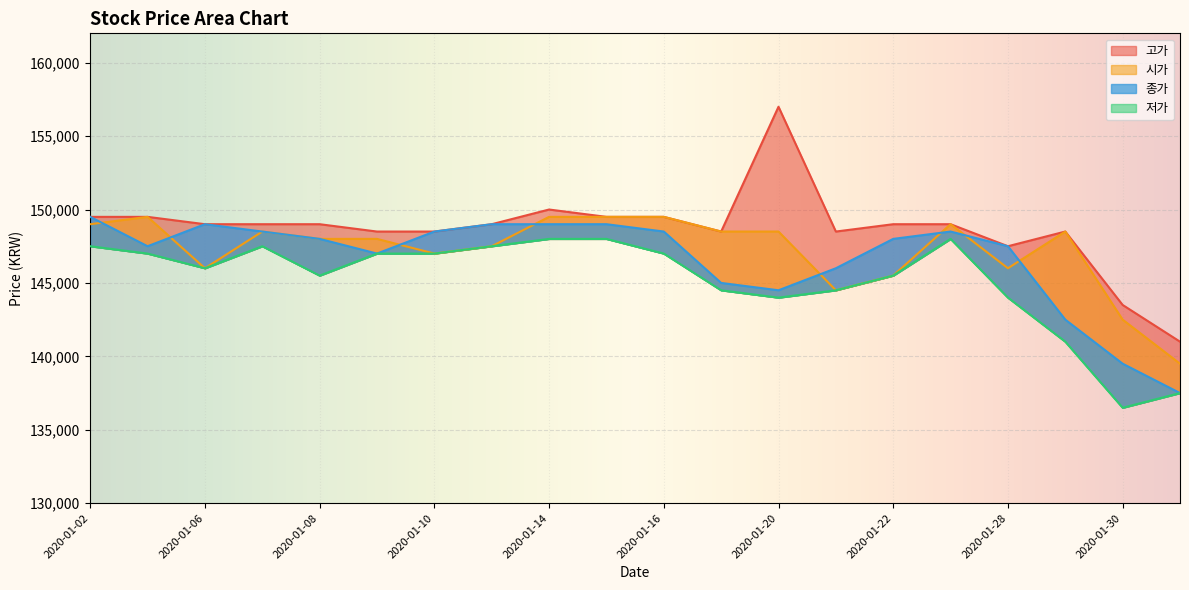

Is it true that 시가 equals 257727 at 2020-01-08?

False